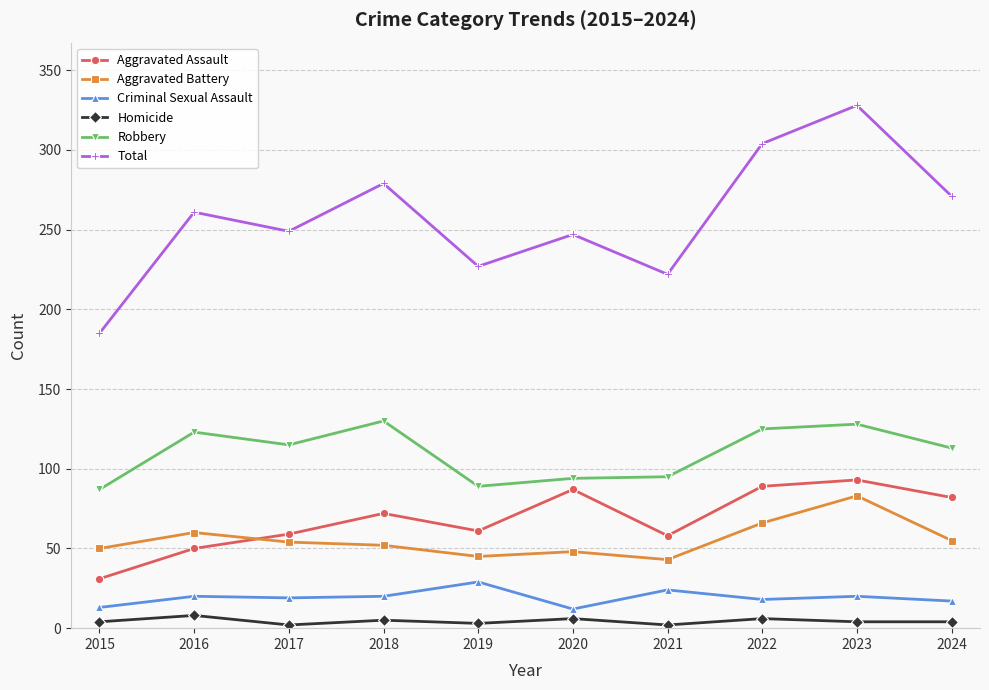

Where does the Robbery series first go above 115?

2016